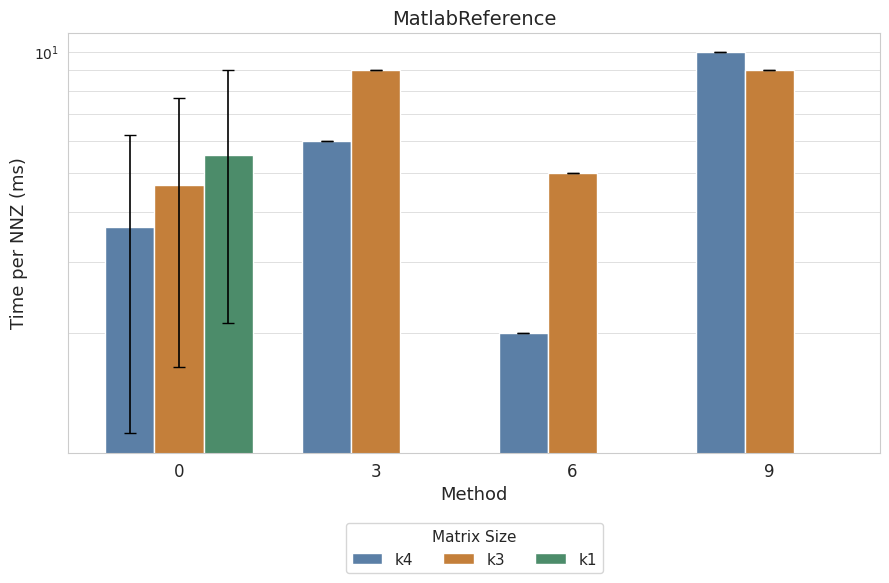

What is the difference between the highest and lowest values at 0?

1.9